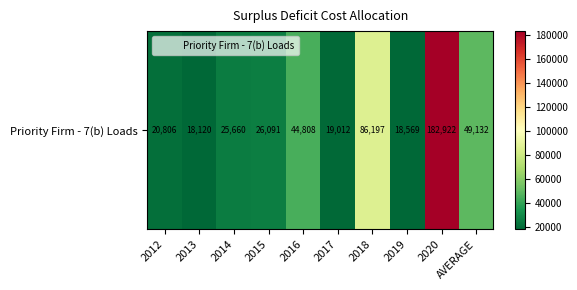

What is the average value?

49131.8